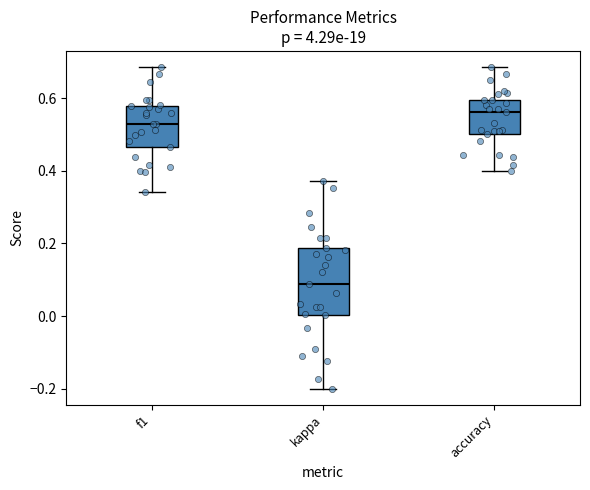

Where is the lower edge of the box for kappa on the y-axis? The values are not printed on the chart, so give them approximately, as read against the axis.

0.00